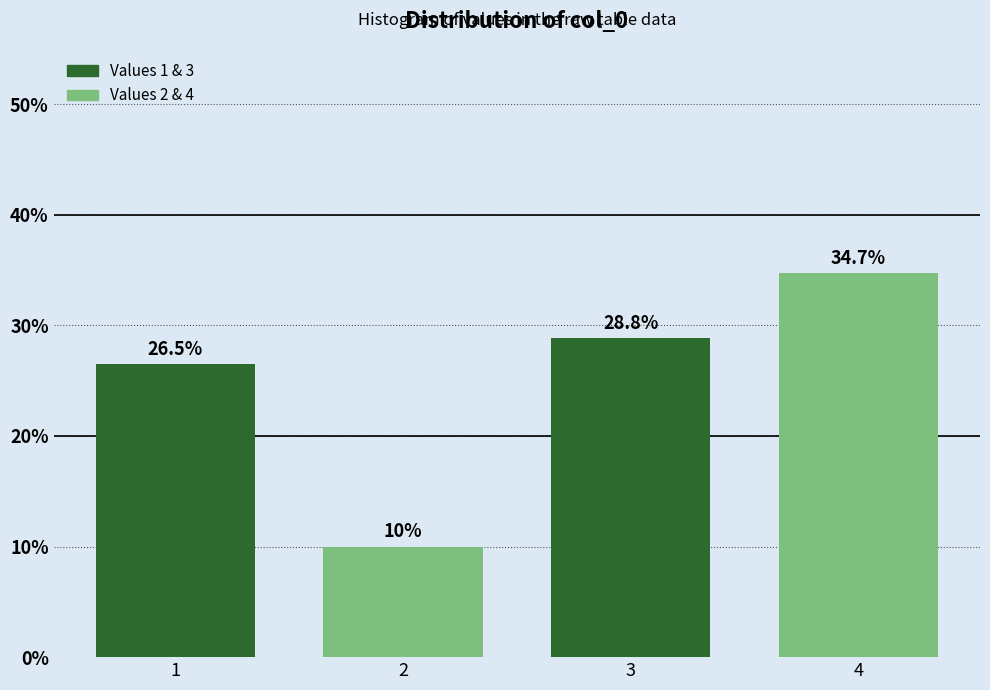

Reading left to right, list all the values displayed in this chart.

26.5	10.0	28.8	34.7